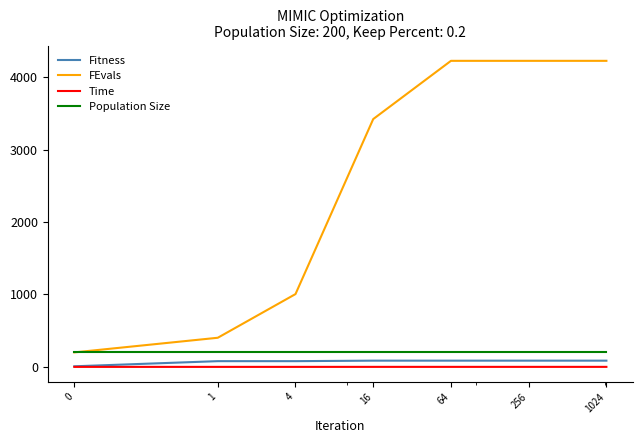

What is the maximum value shown in the chart?

4225.0